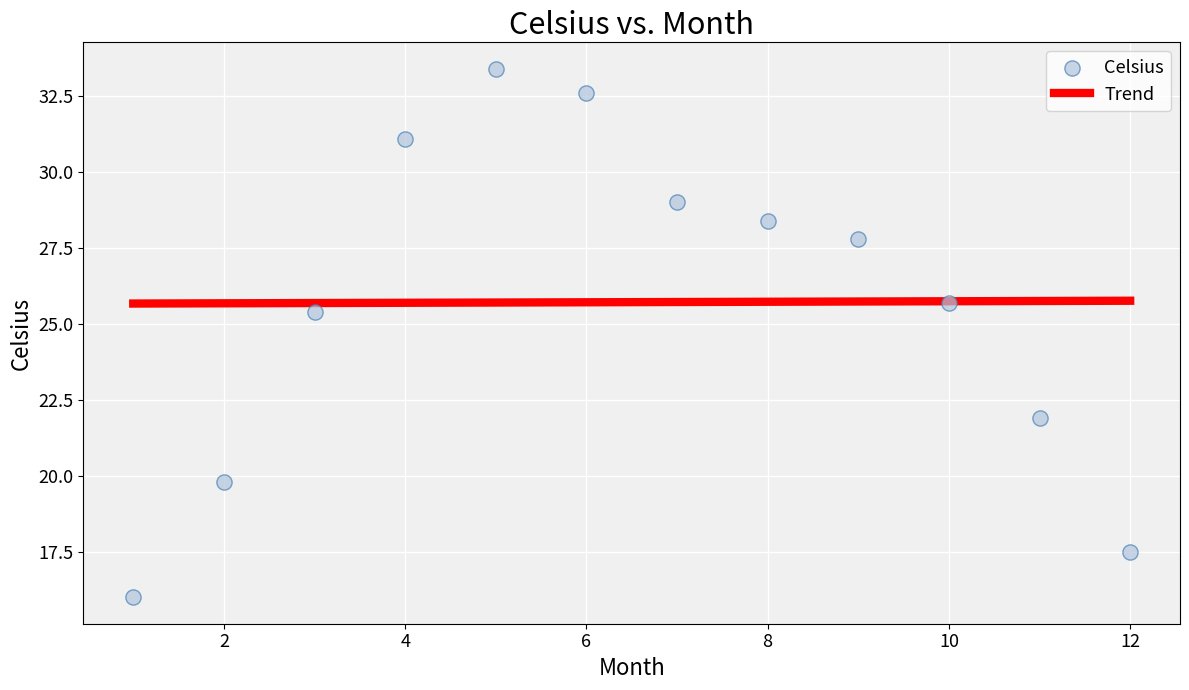

What is the range of Y values (max minus min)?

17.4